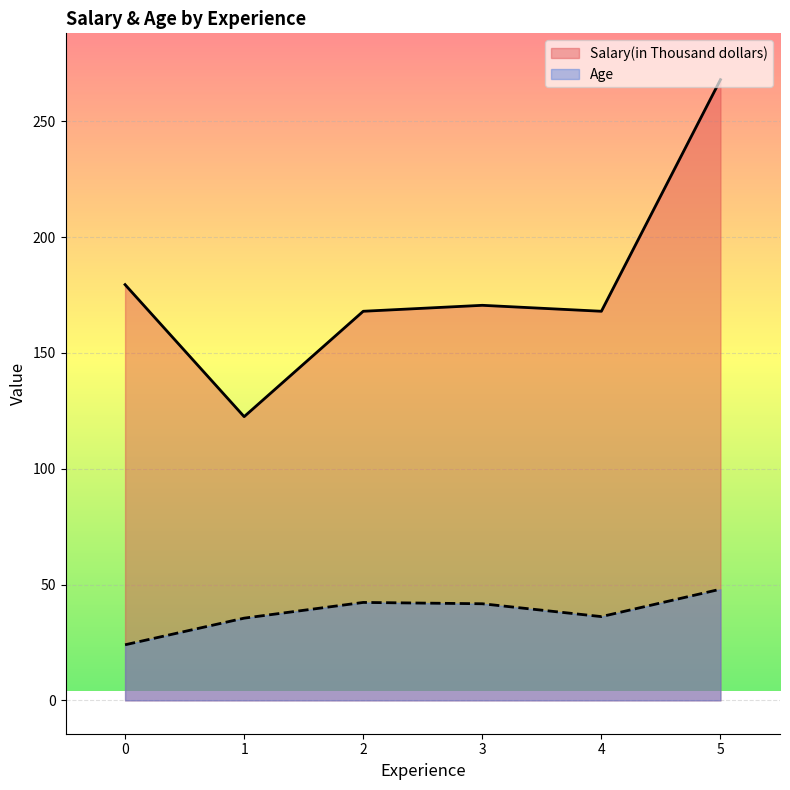

At which category does Salary(in Thousand dollars) reach its first local peak?

3